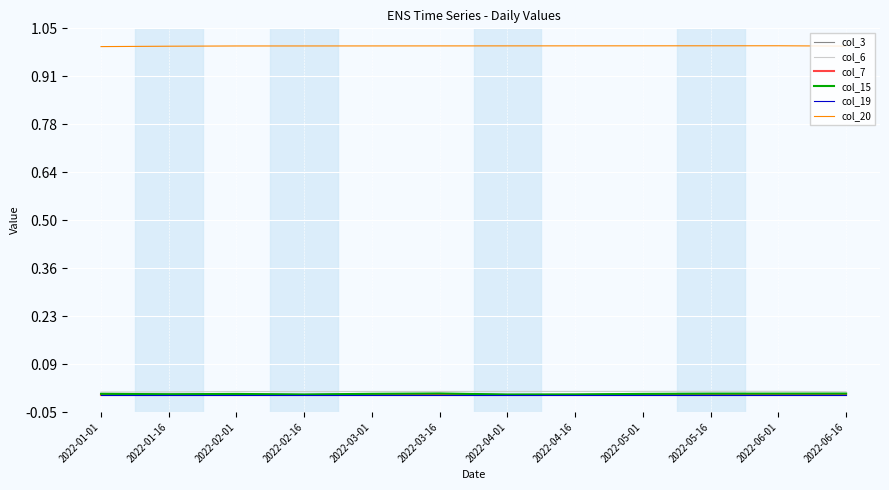

Reading right to left, what are all the values shown in this chart?

col_3: 2022-06-16=0.0	2022-06-01=0.0	2022-05-16=0.0	2022-05-01=0.0	2022-04-16=0.0	2022-04-01=0.0	2022-03-16=0.0	2022-03-01=0.0	2022-02-16=0.0	2022-02-01=0.0	2022-01-16=0.0	2022-01-01=0.0
col_6: 2022-06-16=0.0	2022-06-01=0.0	2022-05-16=0.0	2022-05-01=0.0	2022-04-16=0.0	2022-04-01=0.0	2022-03-16=0.0	2022-03-01=0.0	2022-02-16=0.0	2022-02-01=0.0	2022-01-16=0.0	2022-01-01=0.0
col_7: 2022-06-16=0.0	2022-06-01=0.0	2022-05-16=0.0	2022-05-01=0.0	2022-04-16=0.0	2022-04-01=0.0	2022-03-16=0.0	2022-03-01=0.0	2022-02-16=0.0	2022-02-01=0.0	2022-01-16=0.0	2022-01-01=0.0
col_15: 2022-06-16=0.0	2022-06-01=0.0	2022-05-16=0.0	2022-05-01=0.0	2022-04-16=0.0	2022-04-01=0.0	2022-03-16=0.0	2022-03-01=0.0	2022-02-16=0.0	2022-02-01=0.0	2022-01-16=0.0	2022-01-01=0.0
col_19: 2022-06-16=0.0	2022-06-01=0.0	2022-05-16=0.0	2022-05-01=0.0	2022-04-16=0.0	2022-04-01=0.0	2022-03-16=0.0	2022-03-01=0.0	2022-02-16=0.0	2022-02-01=0.0	2022-01-16=0.0	2022-01-01=0.0
col_20: 2022-06-16=1.0	2022-06-01=1.0	2022-05-16=1.0	2022-05-01=1.0	2022-04-16=1.0	2022-04-01=1.0	2022-03-16=1.0	2022-03-01=1.0	2022-02-16=1.0	2022-02-01=1.0	2022-01-16=1.0	2022-01-01=1.0